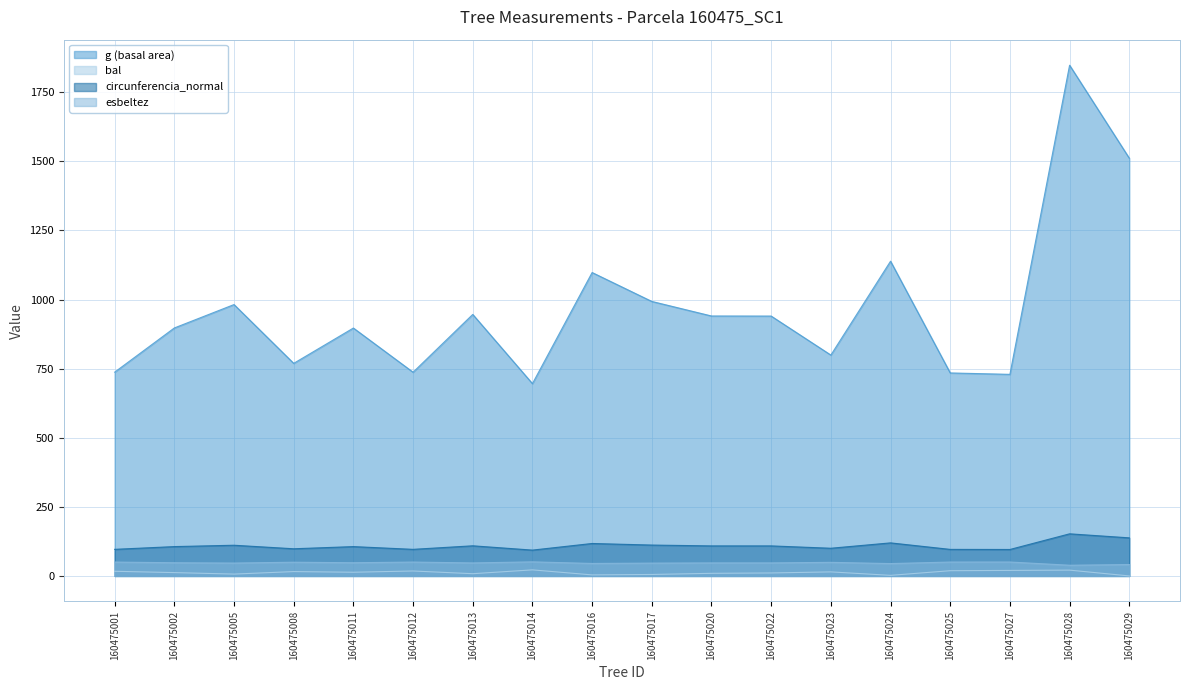

True or false: bal has more than 2 interior local peaks.

True